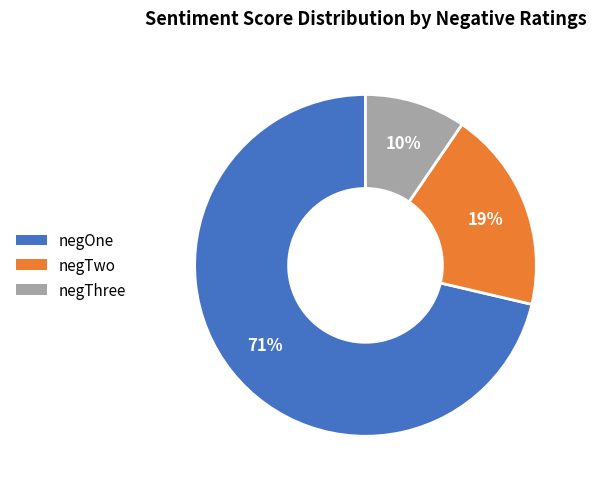

Between negOne and negTwo, which is larger?

negOne